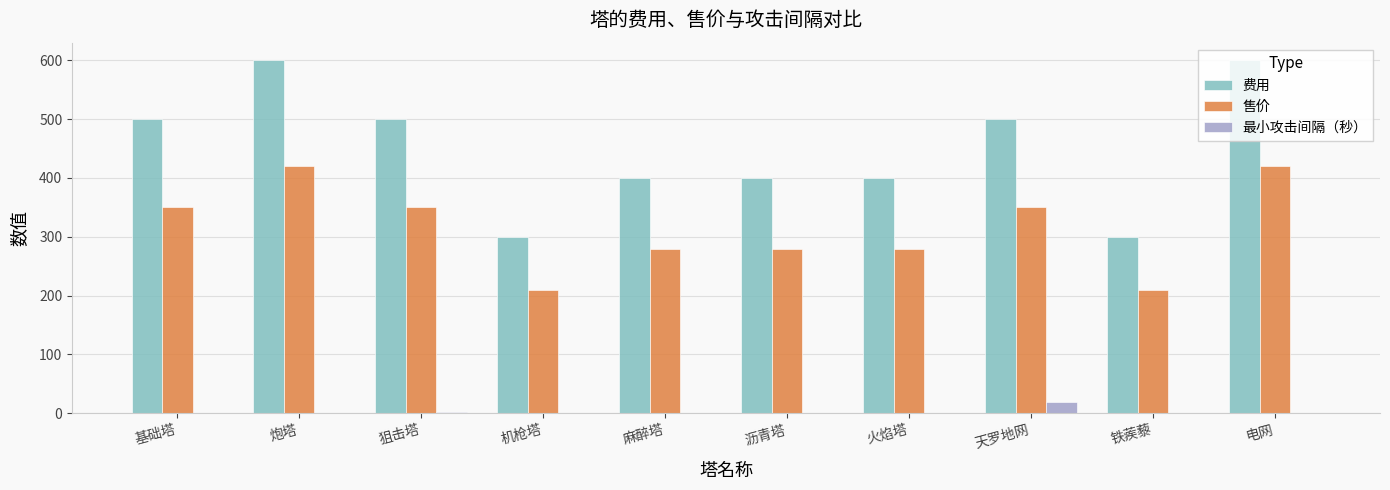

What is the greatest value displayed?

600.0